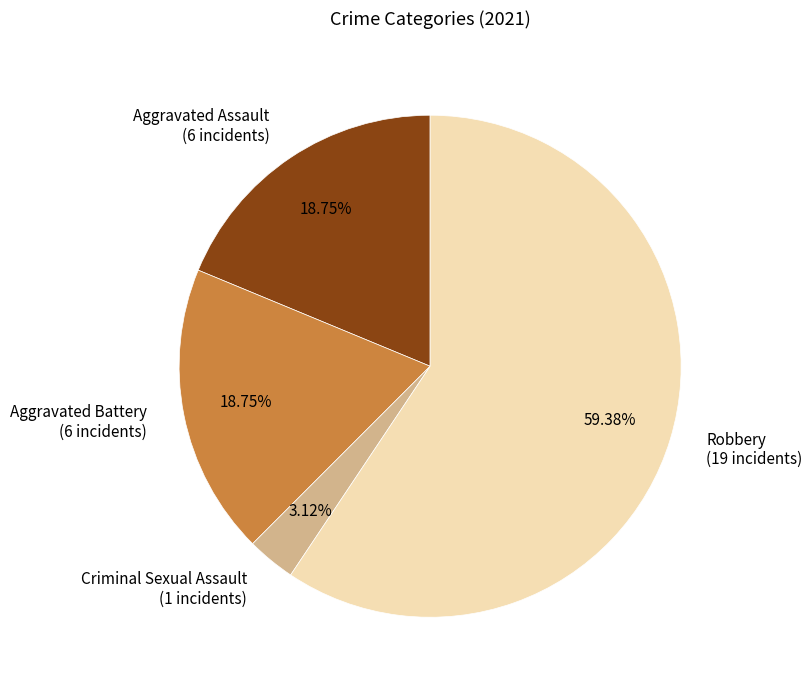

What is the largest slice in the pie chart?

Robbery